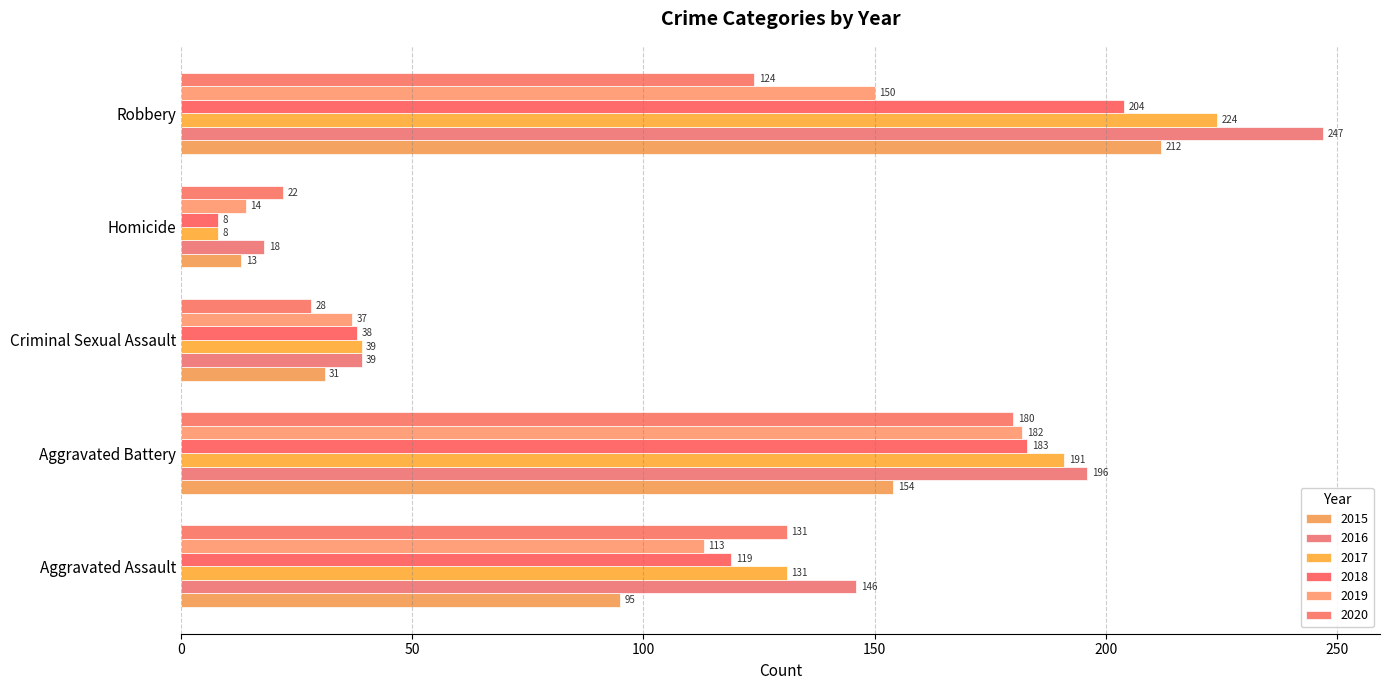

Reading left to right, transcribe all the data shown in this chart.

2015: Aggravated Assault=95	Aggravated Battery=154	Criminal Sexual Assault=31	Homicide=13	Robbery=212
2016: Aggravated Assault=146	Aggravated Battery=196	Criminal Sexual Assault=39	Homicide=18	Robbery=247
2017: Aggravated Assault=131	Aggravated Battery=191	Criminal Sexual Assault=39	Homicide=8	Robbery=224
2018: Aggravated Assault=119	Aggravated Battery=183	Criminal Sexual Assault=38	Homicide=8	Robbery=204
2019: Aggravated Assault=113	Aggravated Battery=182	Criminal Sexual Assault=37	Homicide=14	Robbery=150
2020: Aggravated Assault=131	Aggravated Battery=180	Criminal Sexual Assault=28	Homicide=22	Robbery=124